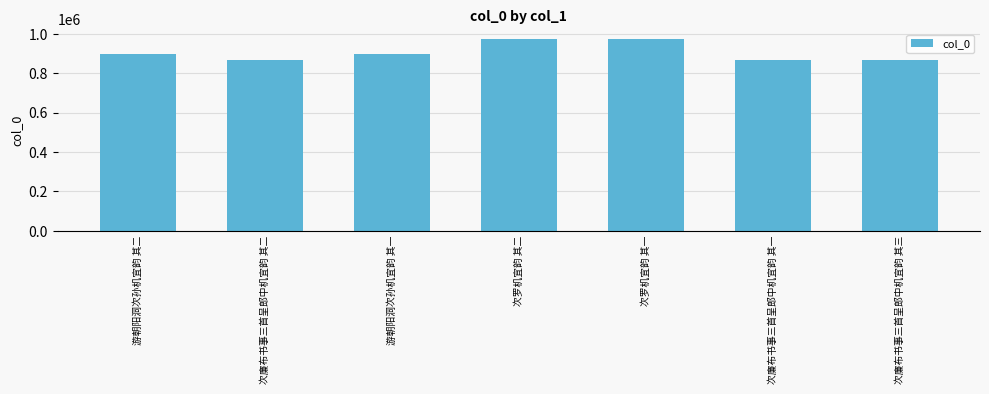

How many values are below 898393?

3